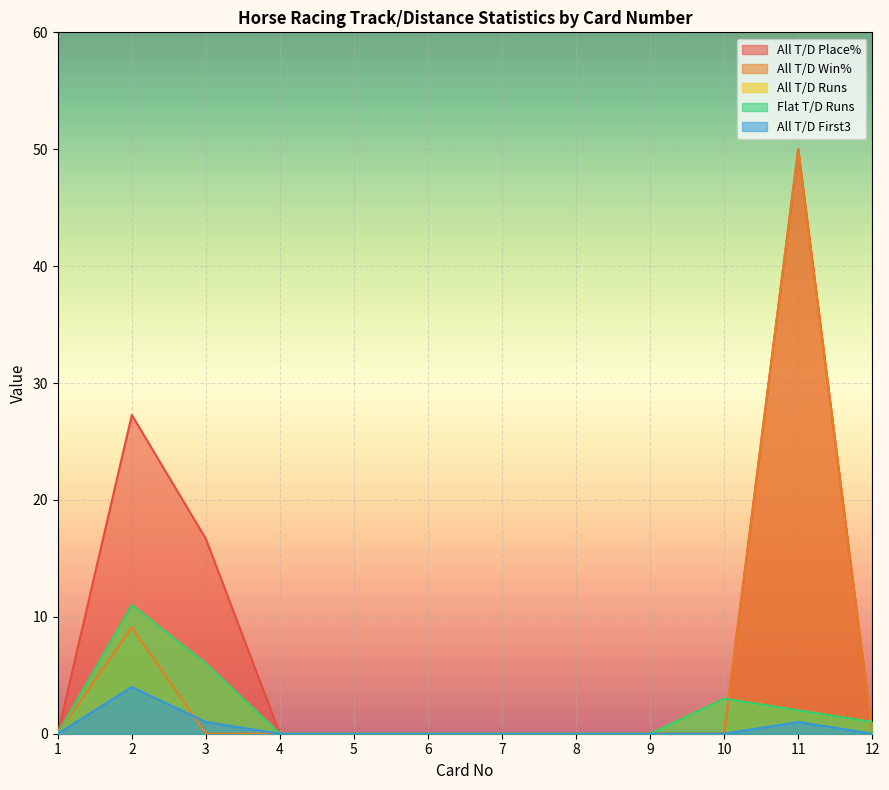

What is the spread (max minus min) of values at 2?

23.3